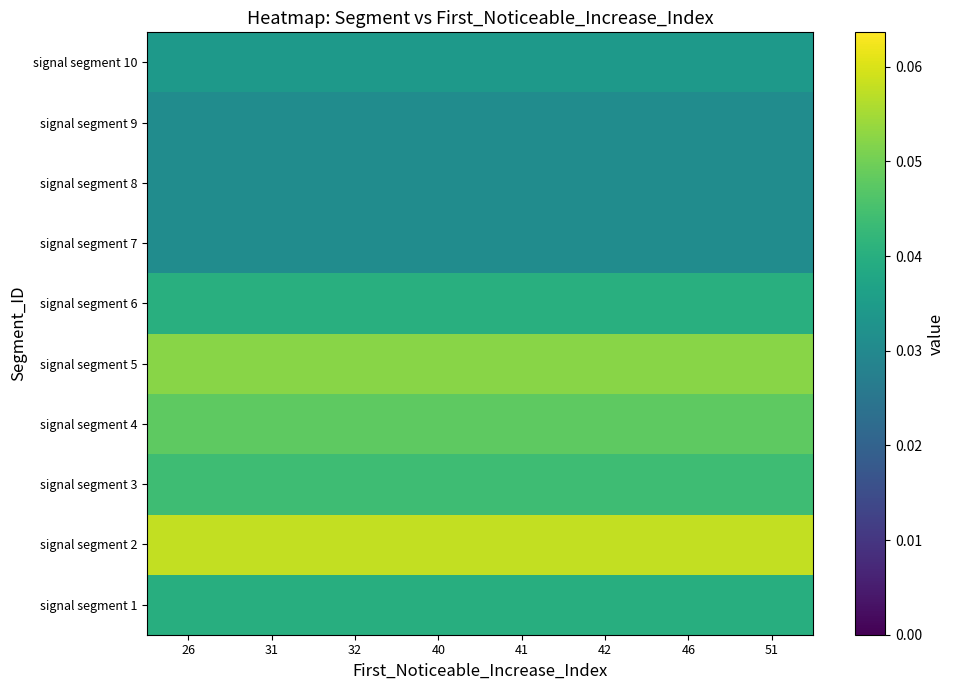

Rank the series by their maximum value, from lowest to highest.

signal segment 9, signal segment 8, signal segment 7, signal segment 10, signal segment 1, signal segment 6, signal segment 3, signal segment 4, signal segment 5, signal segment 2